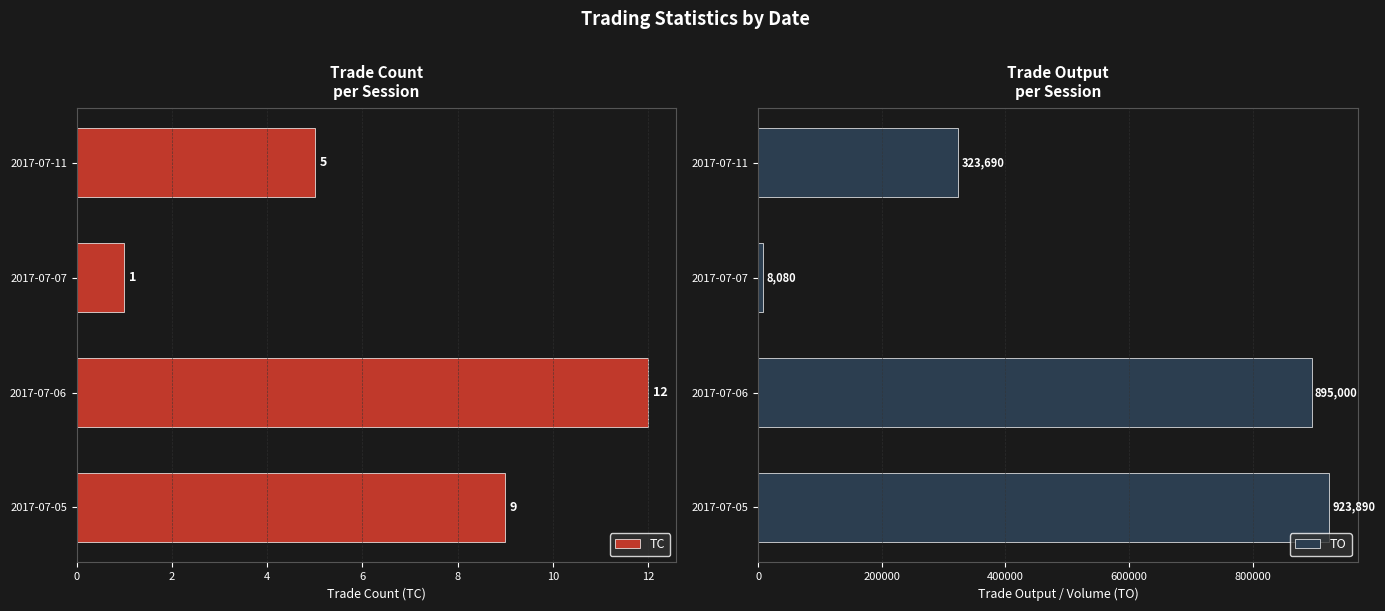

The TC series shows 5 at 2017-07-11. True or false?

True